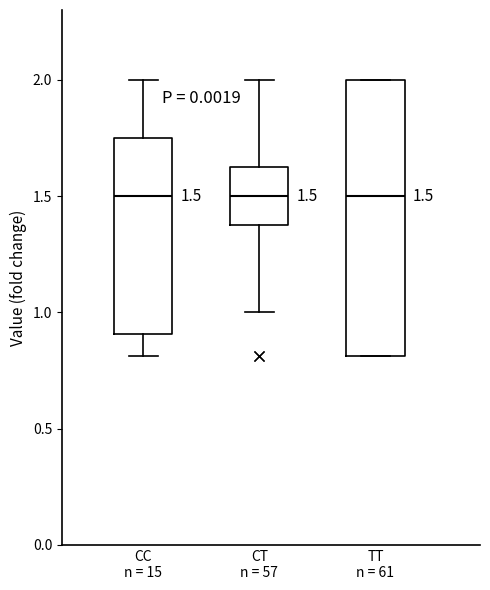

Which box is the tallest, from its lower edge to its upper edge?

TT n = 61